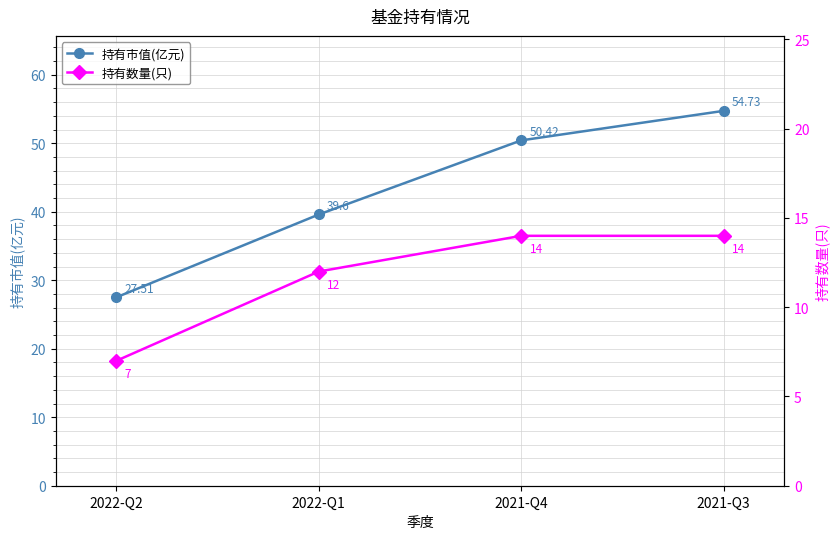

List the series in order of their overall mean, highest first.

持有市值(亿元), 持有数量(只)